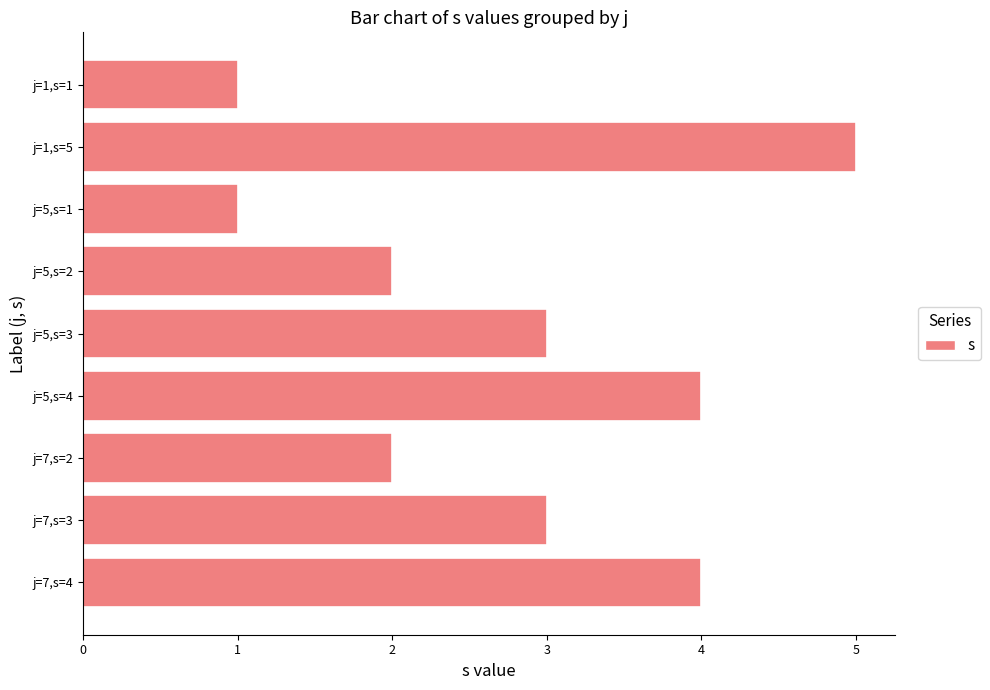

What is the difference between the second highest and minimum values?

3